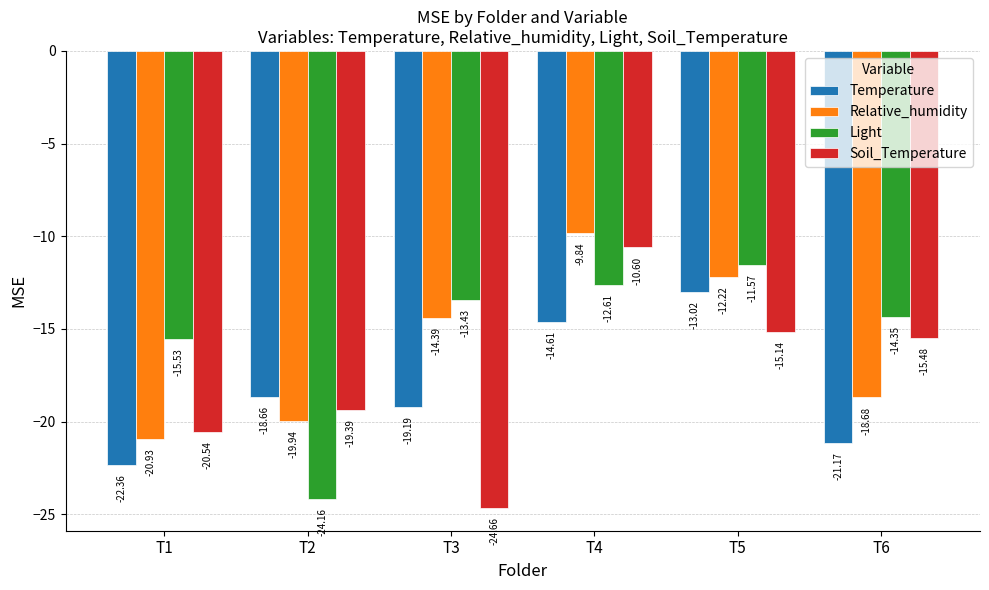

At which label does Light reach its peak?

T5